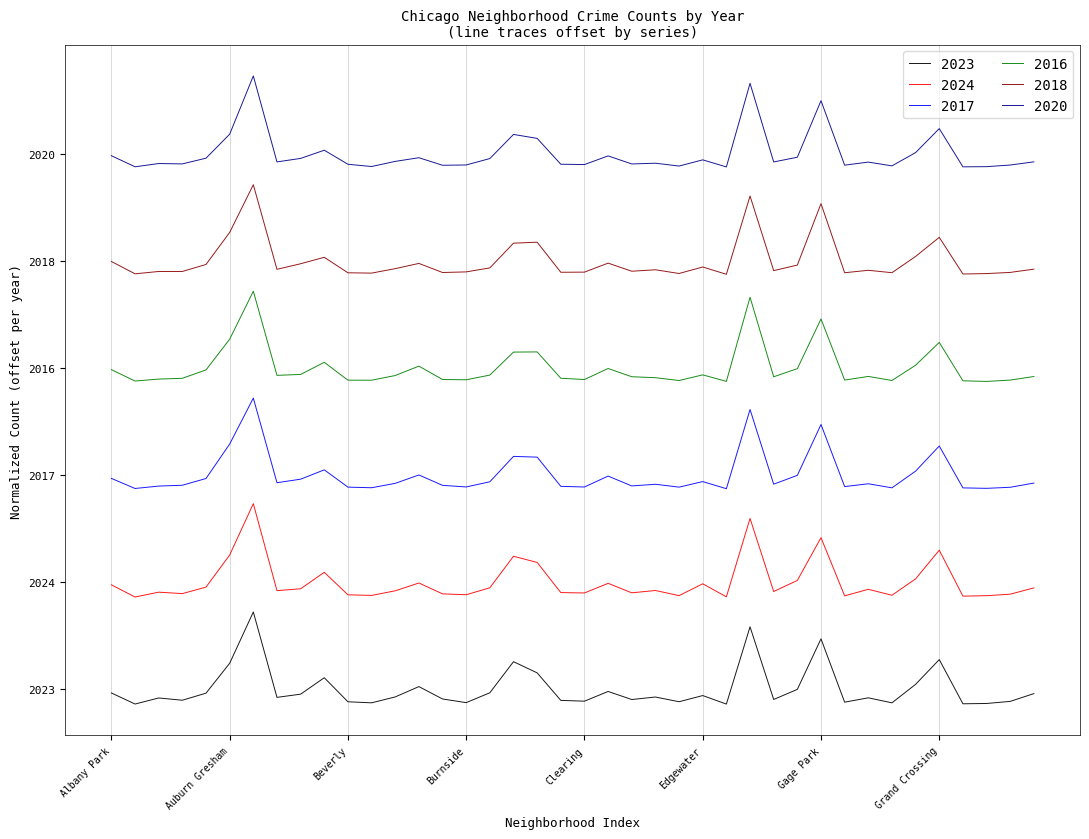

Does the chart have visible grid lines?

Yes